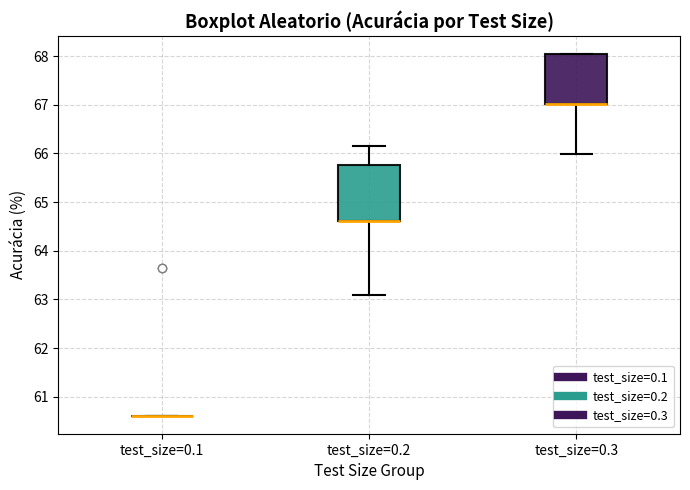

Reading left to right, read every box against the y-axis: the position of its median line, the range the box covers, and the ends of its whiskers. The values are not printed on the chart, so give them approximately, as read against the axis.

test_size=0.1: box collapsed to a line at 60.6, whiskers 60.6 to 60.6
test_size=0.2: median 64.6 (drawn on the box's lower edge), box 64.6 to 65.8, whiskers 63.1 to 66.2
test_size=0.3: median 67.0 (drawn on the box's lower edge), box 67.0 to 68.0, whiskers 66.0 to 68.0